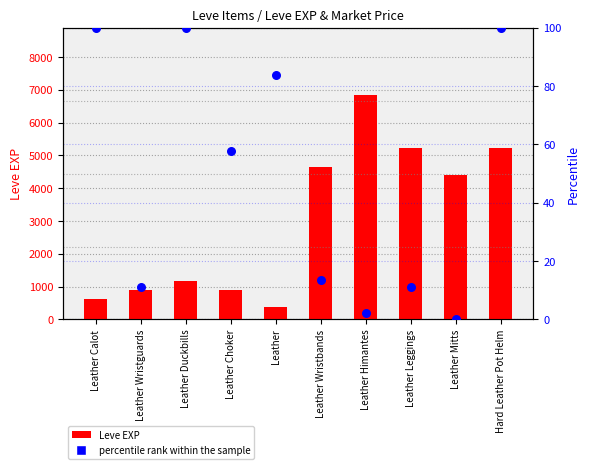

At how many categories does at least one series exceed 870?

8